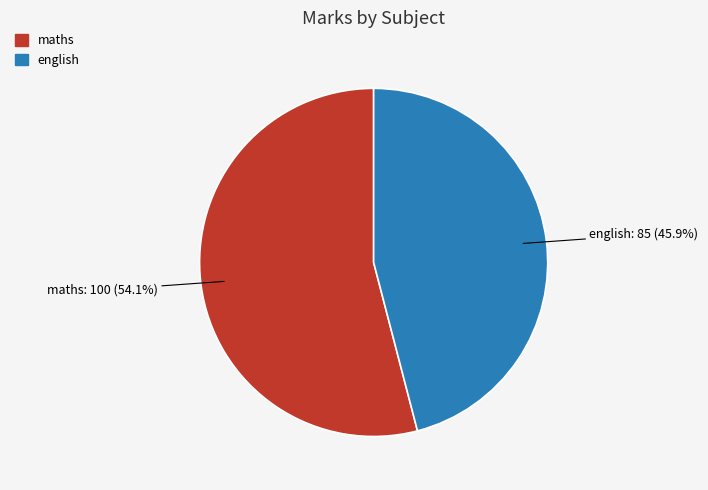

Which slice is the smallest?

english